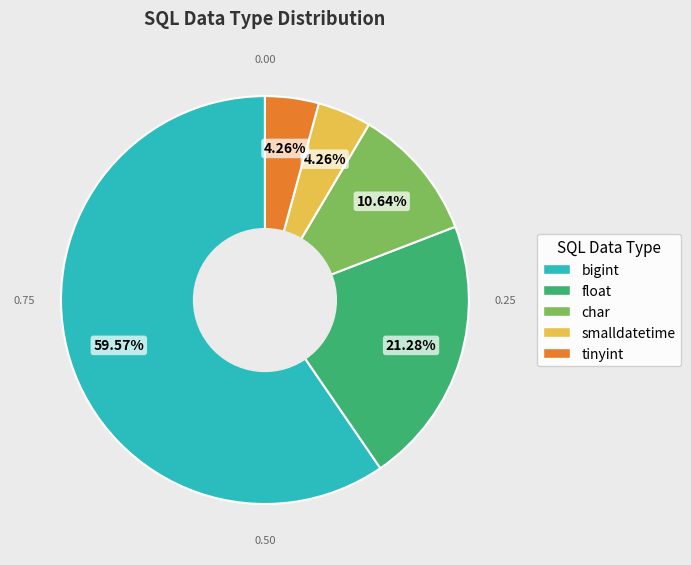

What is the ratio of the value at float to the value at tinyint?

5.0